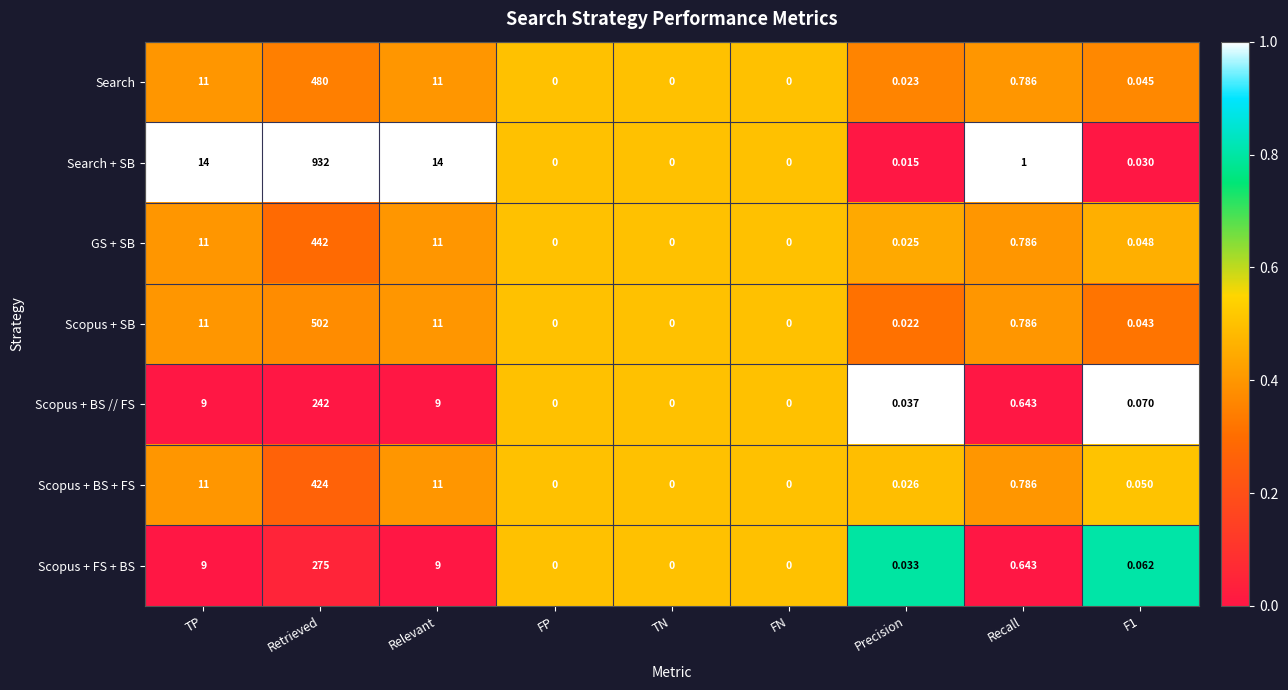

List the series in order of their peak value, highest first.

Search + SB, Scopus + SB, Search, GS + SB, Scopus + BS + FS, Scopus + FS + BS, Scopus + BS // FS